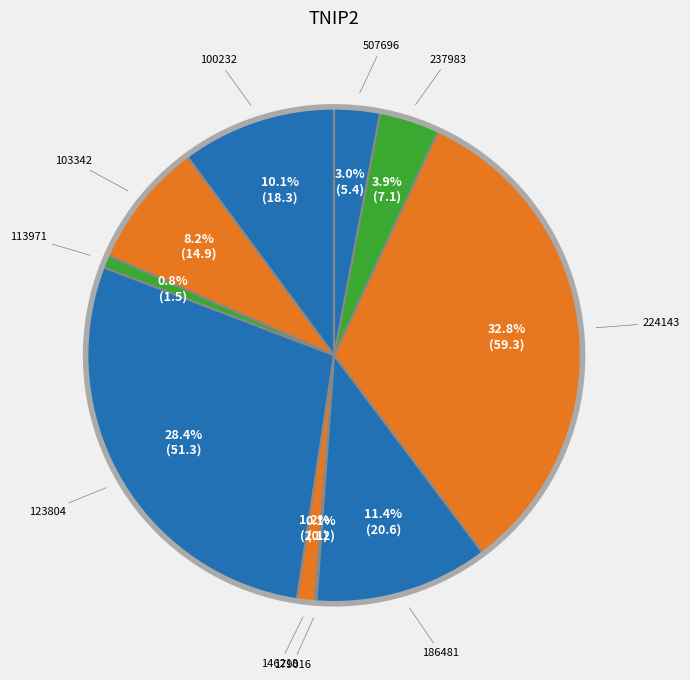

To the nearest percent, what percentage of the pie is 507696?

3%